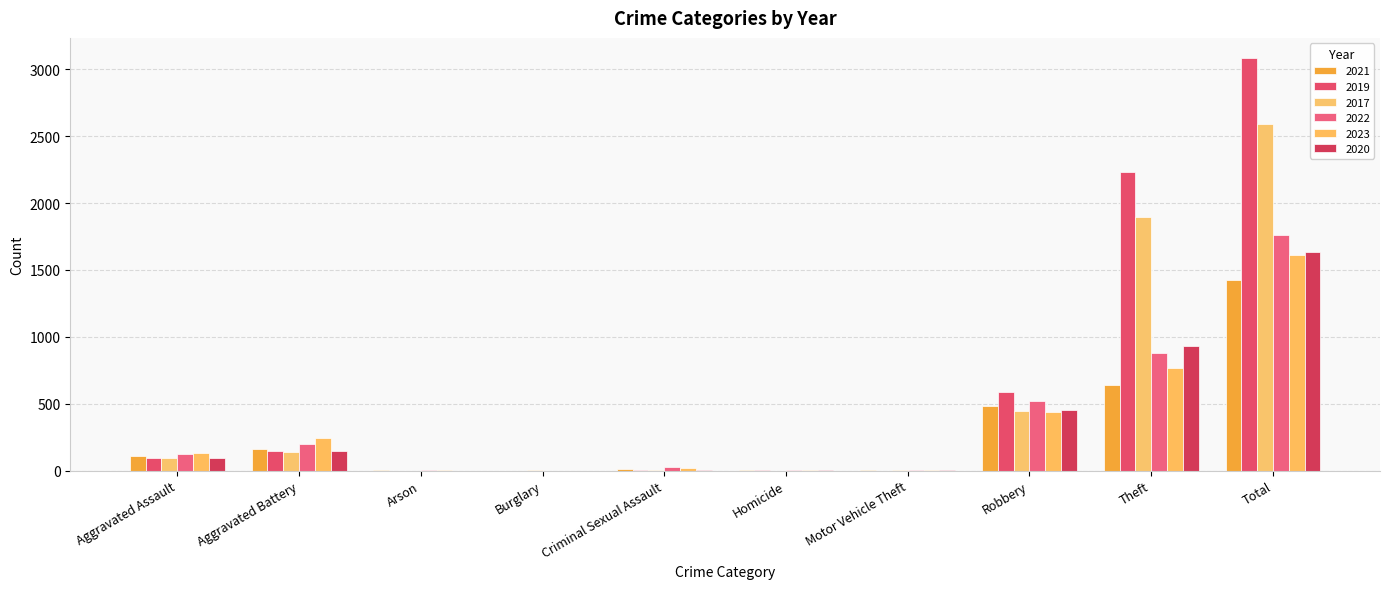

How many groups of bars are there?

10